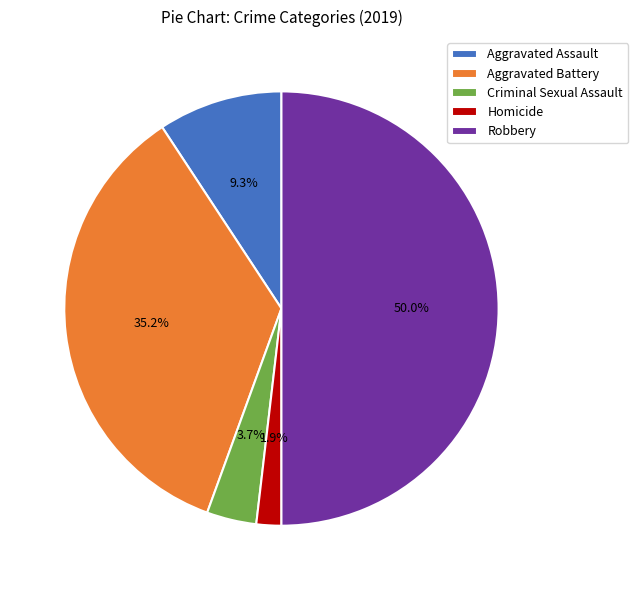

How many segments does this pie chart have?

5